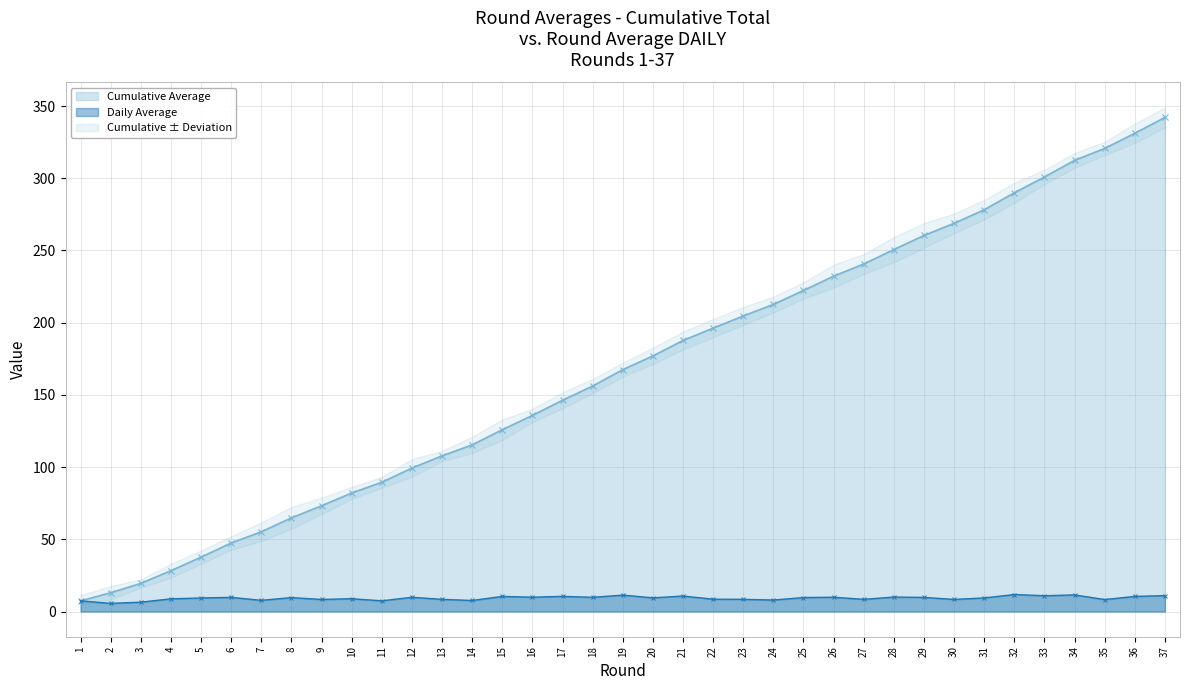

What is the sum of all cumulative_avg values?

6200.4